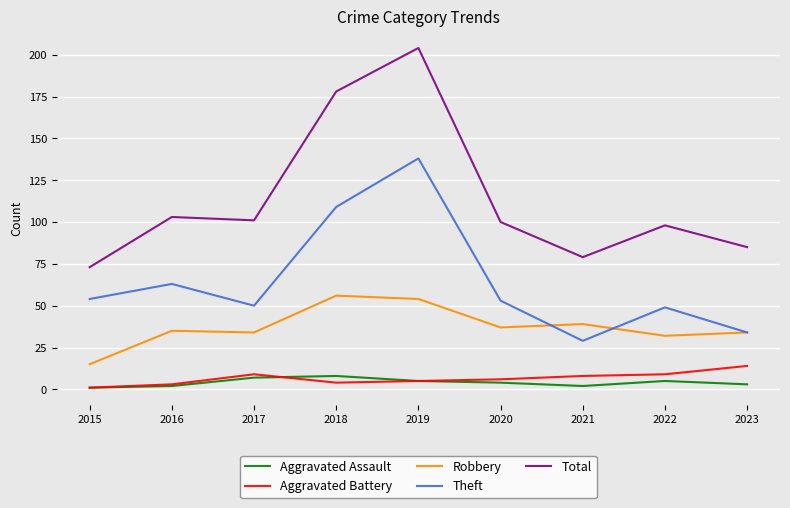

At which label does Aggravated Battery first exceed 6?

2017